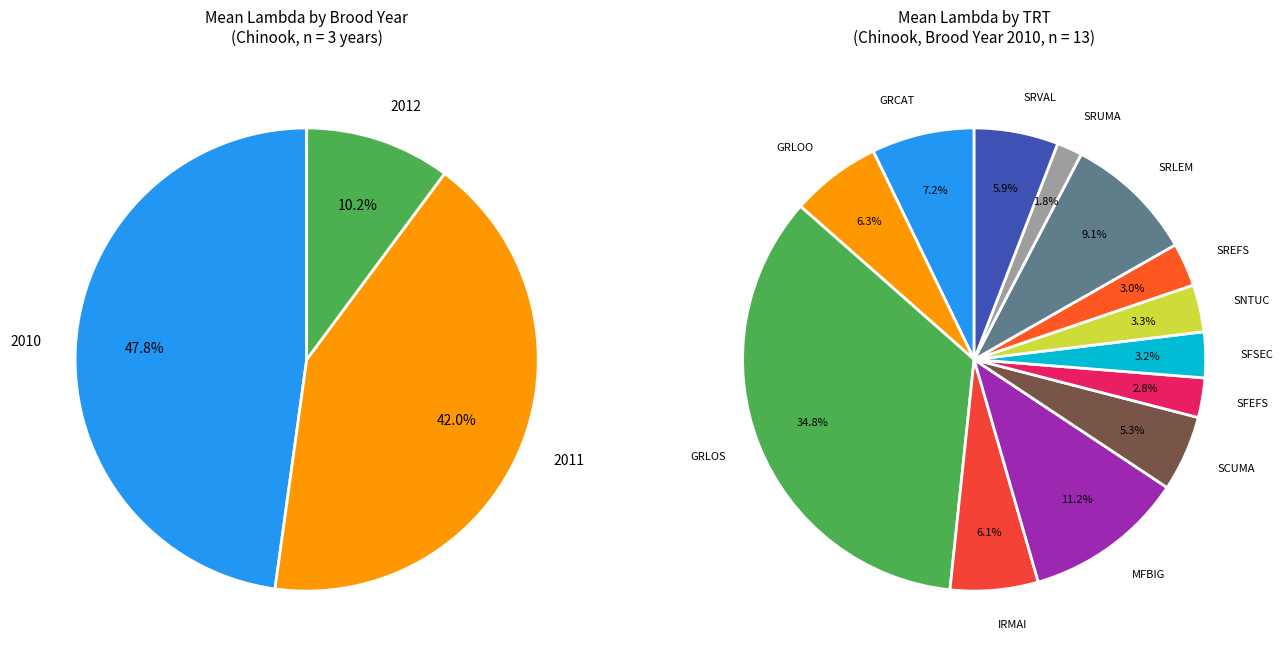

Which category has the smallest portion of the pie?

2012